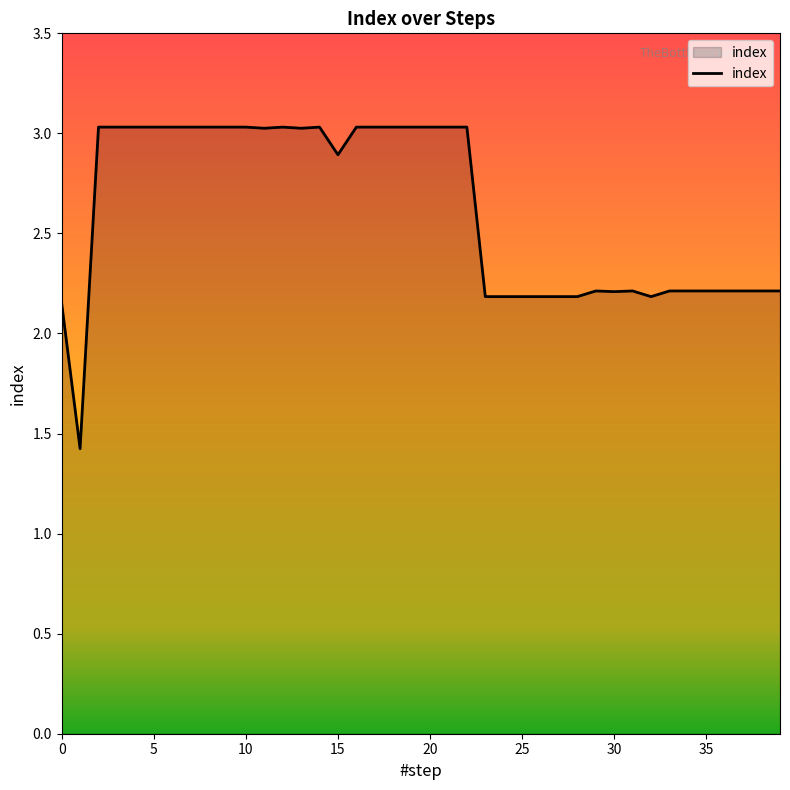

What is the difference between the maximum and minimum values?

1.6